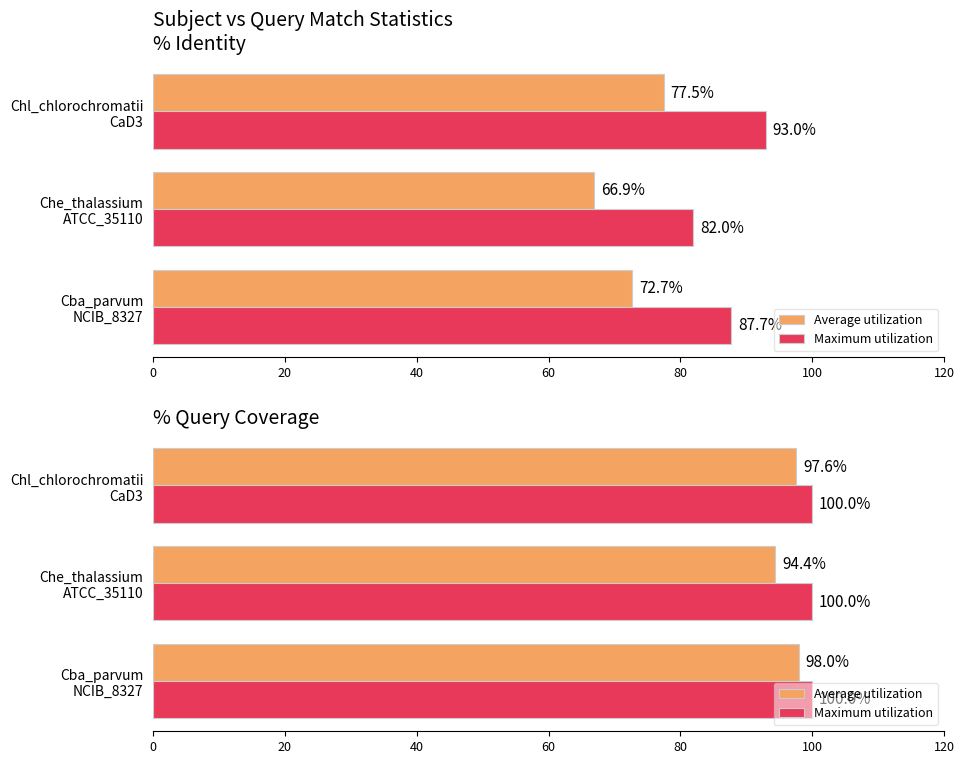

Does the chart contain stacked bars?

No